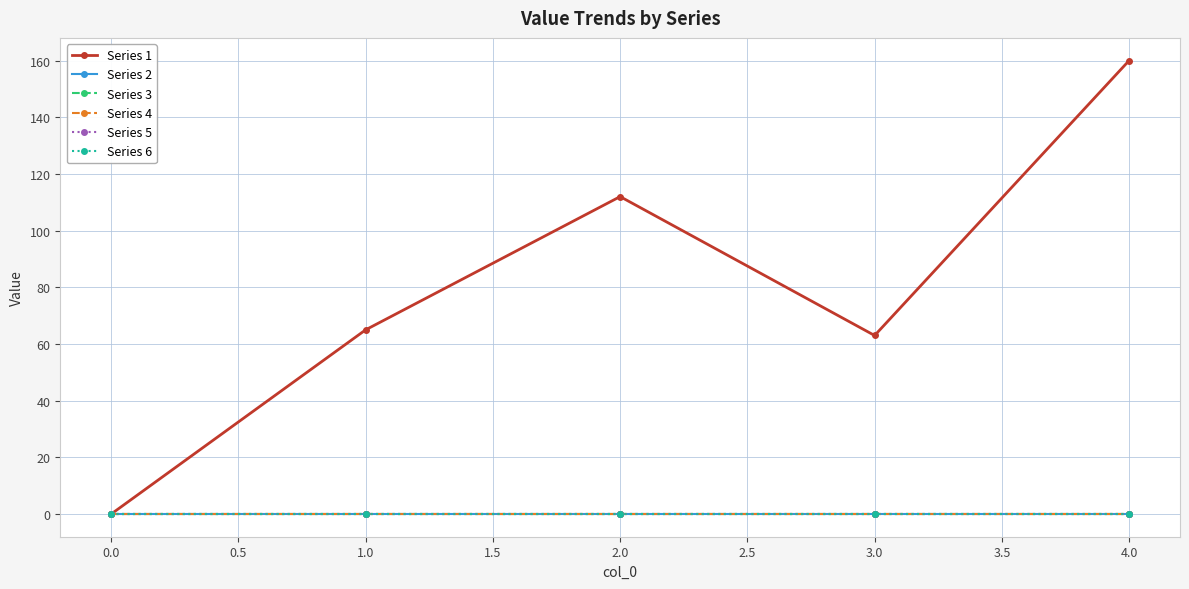

Does the chart have visible grid lines?

Yes